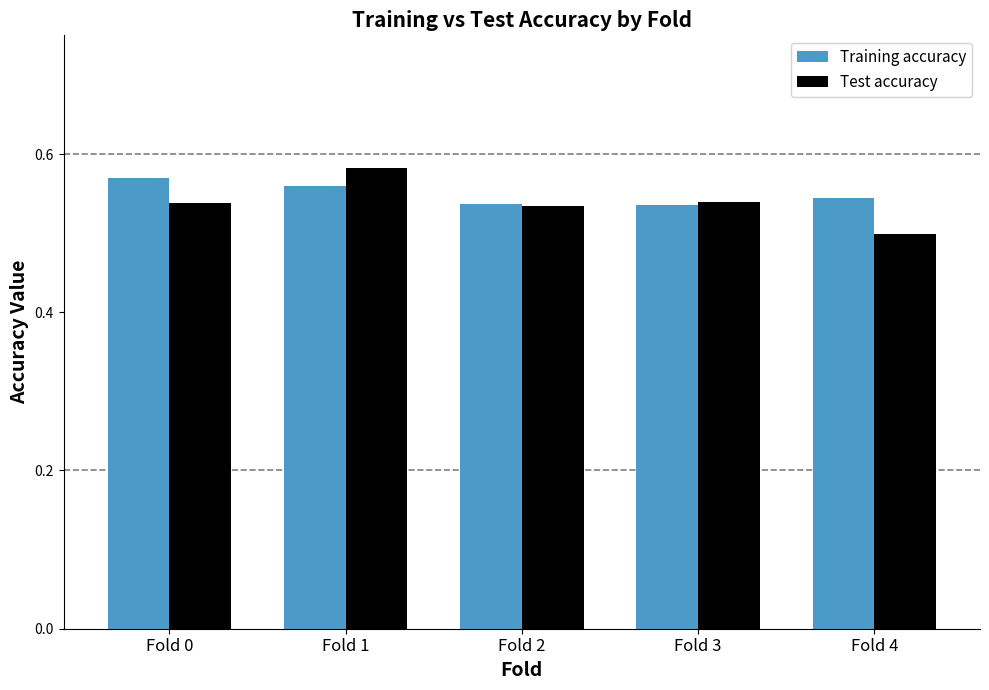

Which series has the largest total across all categories?

Training accuracy